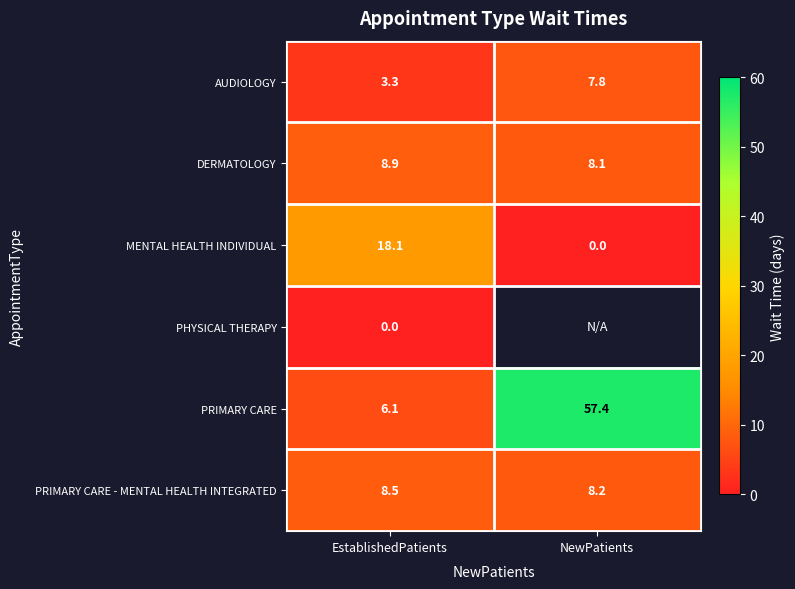

Where does the PRIMARY CARE series first go above 57?

NewPatients